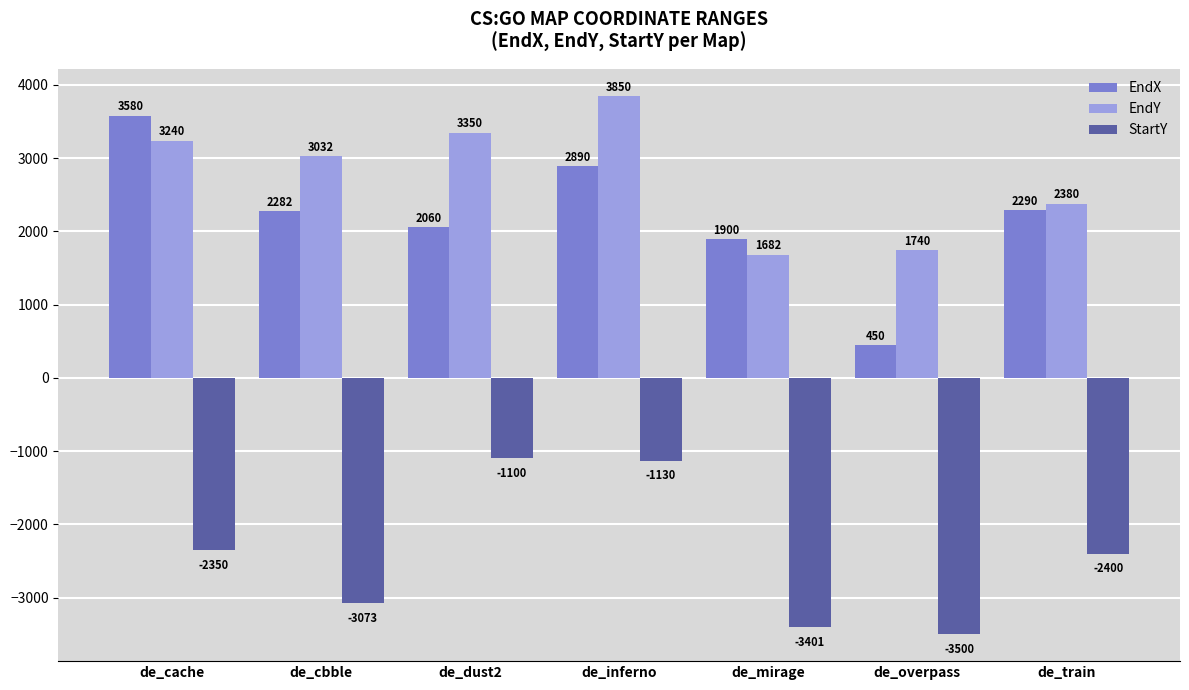

How many distinct data groups are displayed?

3